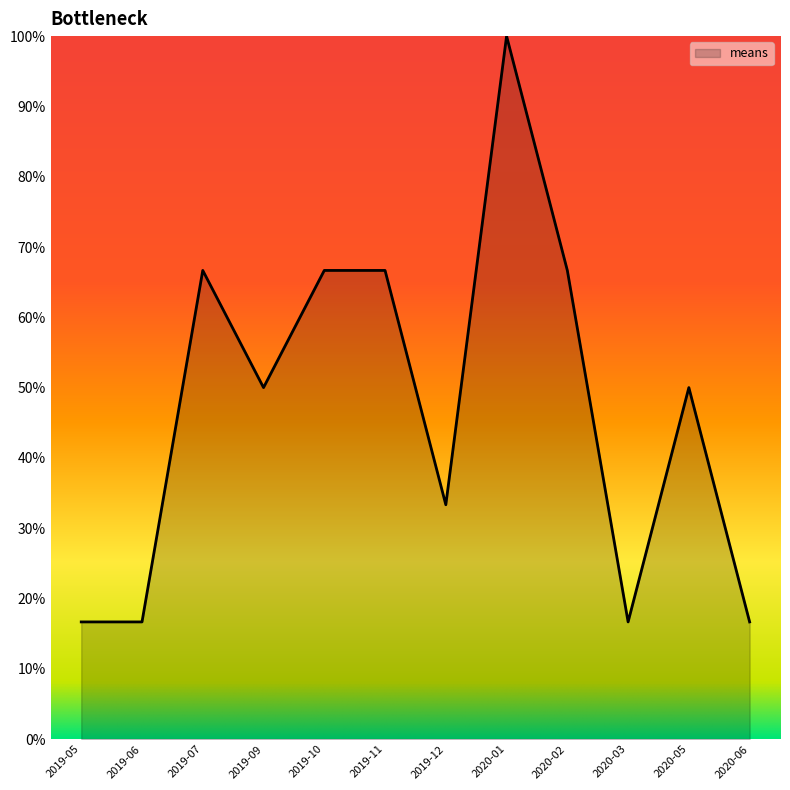

Which has a higher value, 2019-10 or 2019-06?

2019-10